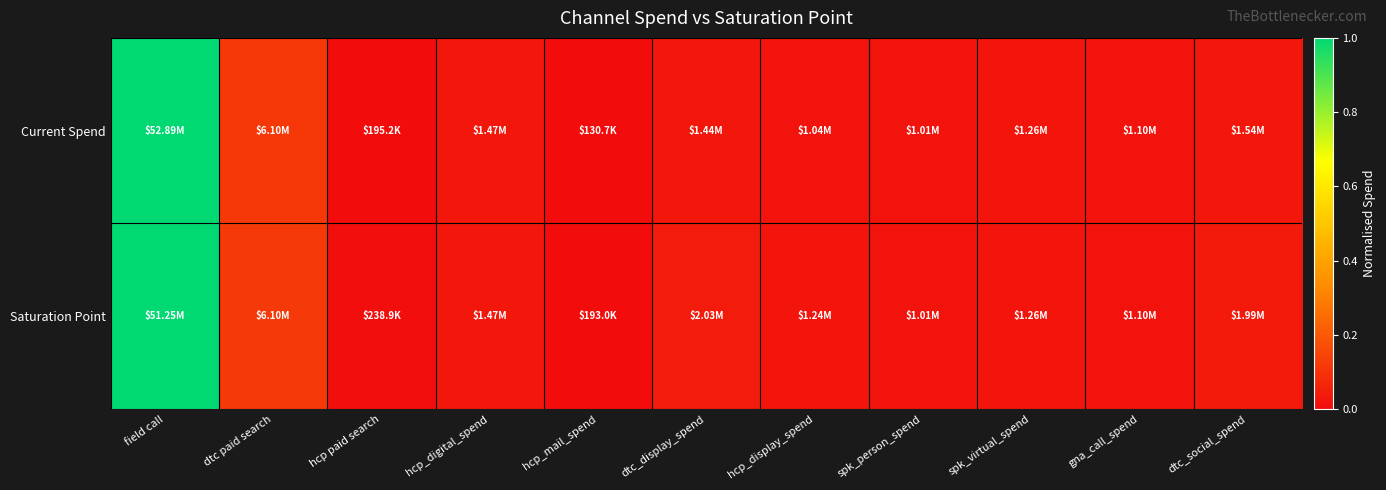

At hcp_display_spend, list the series in order from largest to smallest.

Saturation Point, Current Spend